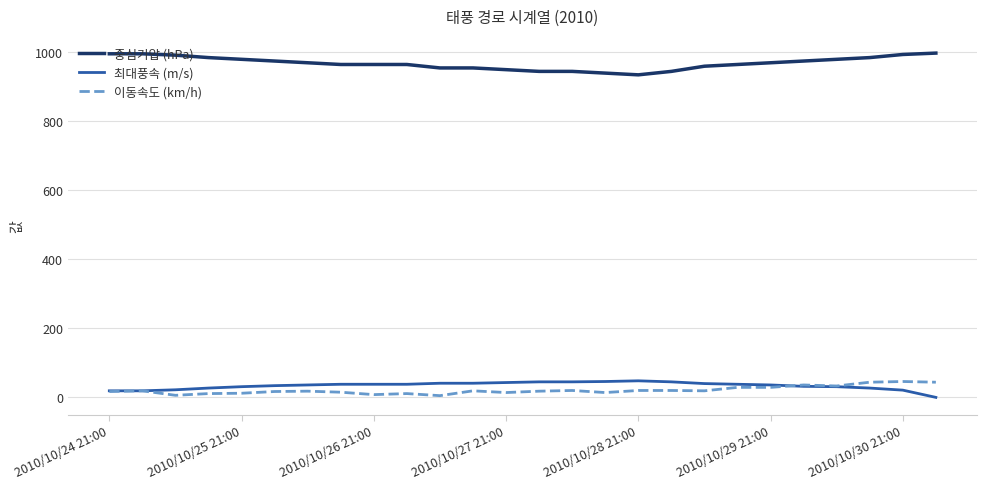

How many lines are shown in the chart?

3